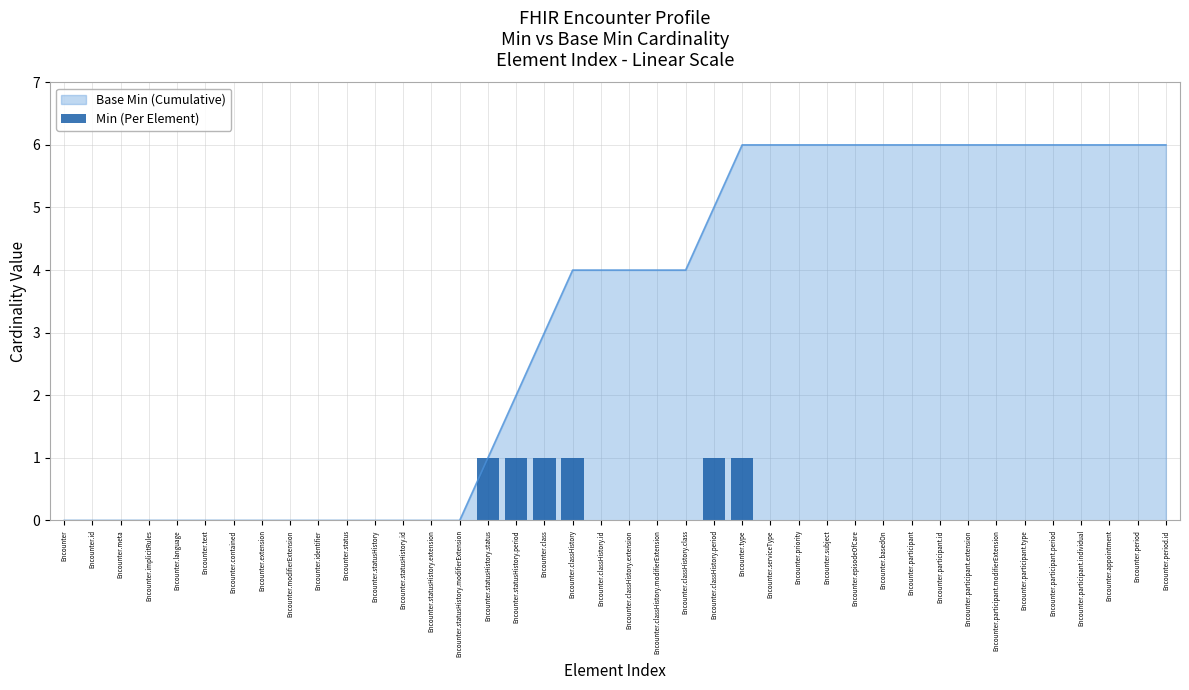

What is the sum of all values?

6